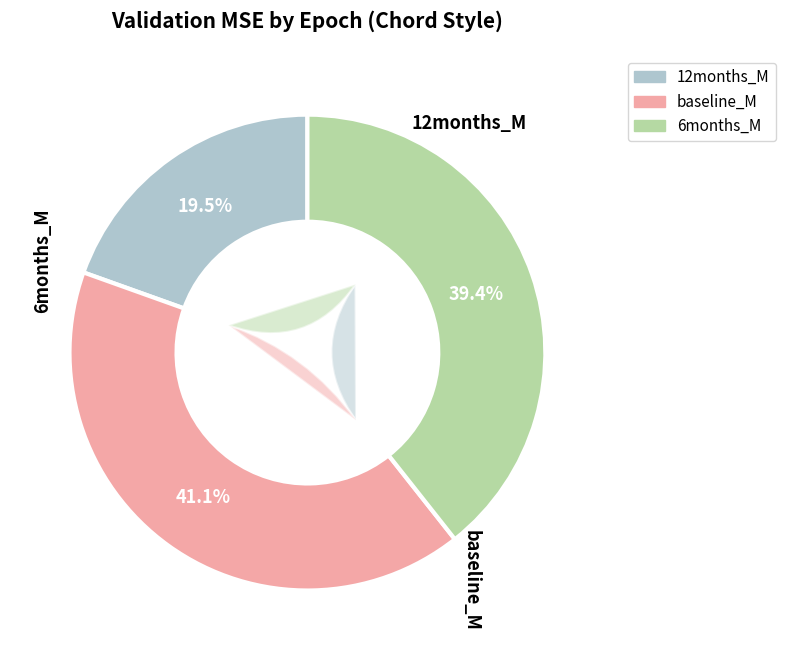

To the nearest percent, what percentage of the pie is epoch_0?

20%